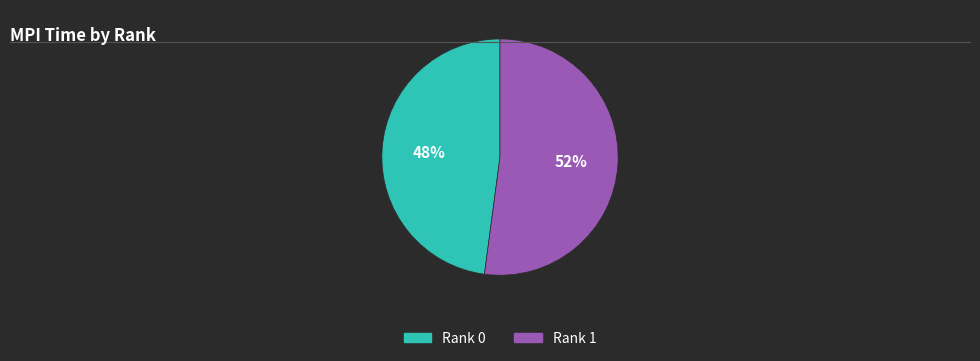

Do Rank 0 and Rank 1 together represent more than half of the pie?

Yes